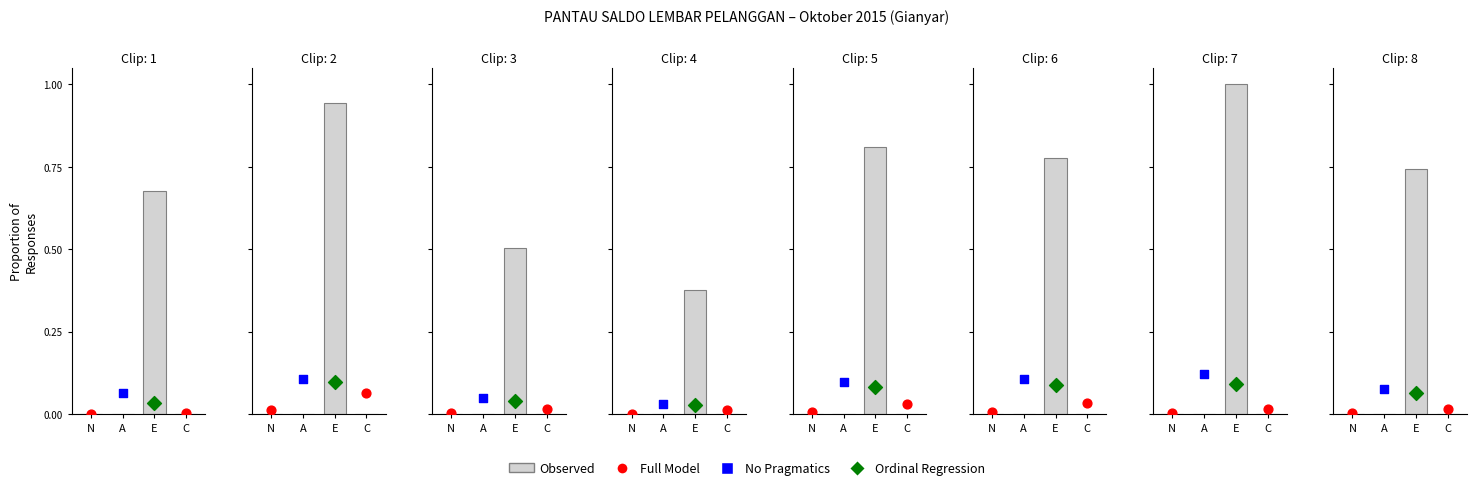

Which has a higher value, N or C?

N